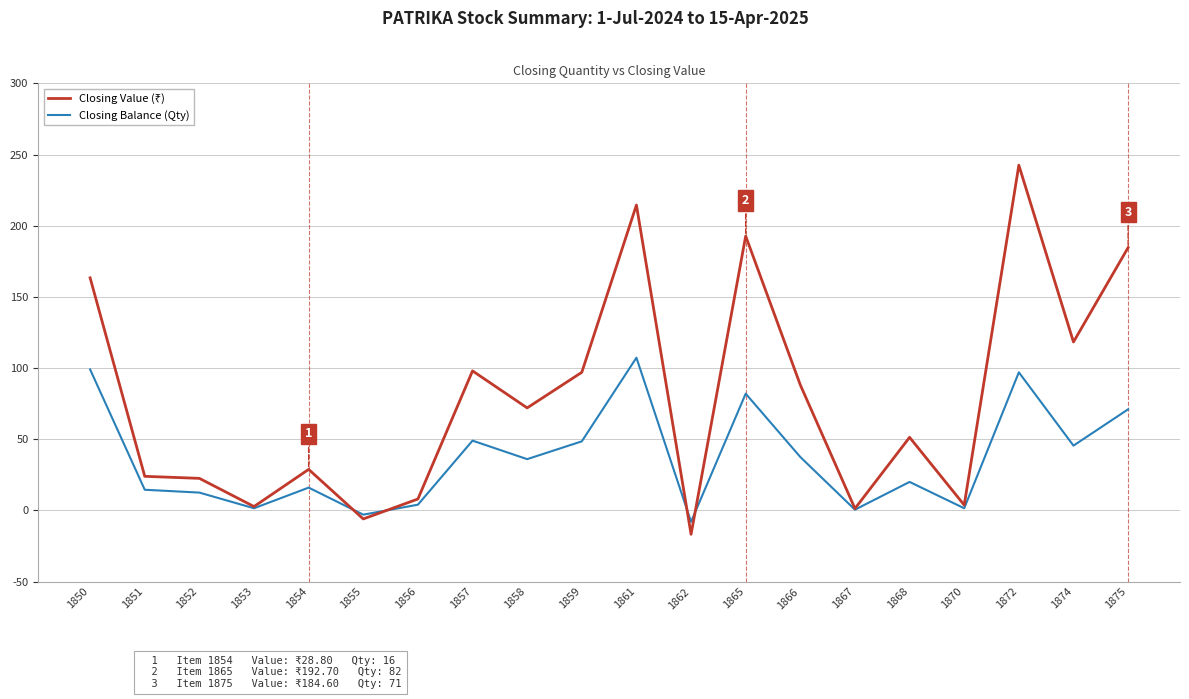

True or false: Closing Balance (Qty) has more than 2 interior local peaks.

True